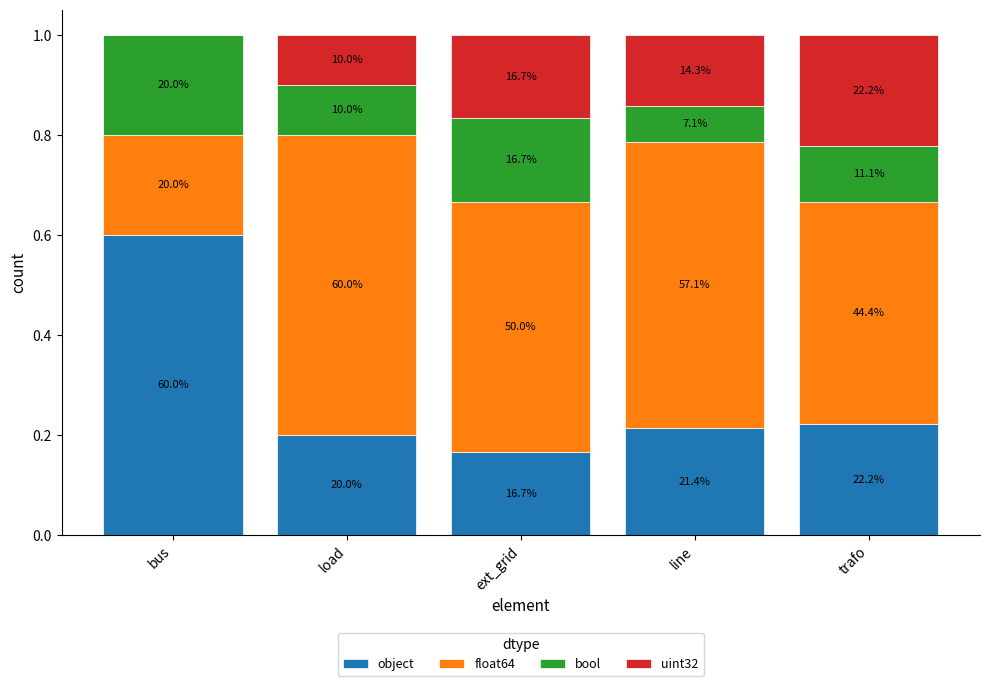

Are the bars horizontal?

No